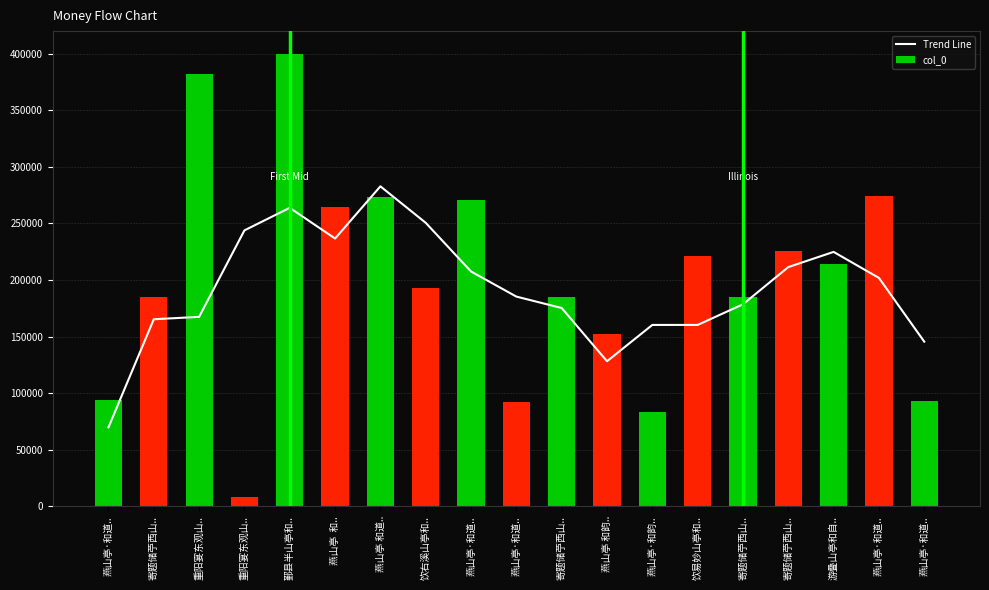

What is the sum of all values?

3659229.3